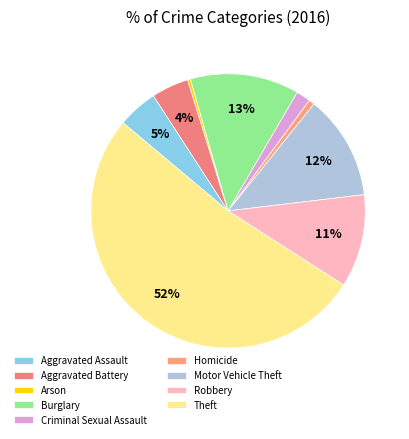

What is the total percentage of Criminal Sexual Assault and Aggravated Battery?

6.1%